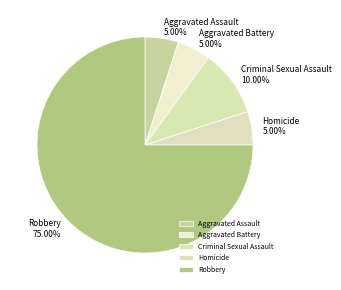

Combined, do Homicide and Aggravated Assault account for over 50%?

No